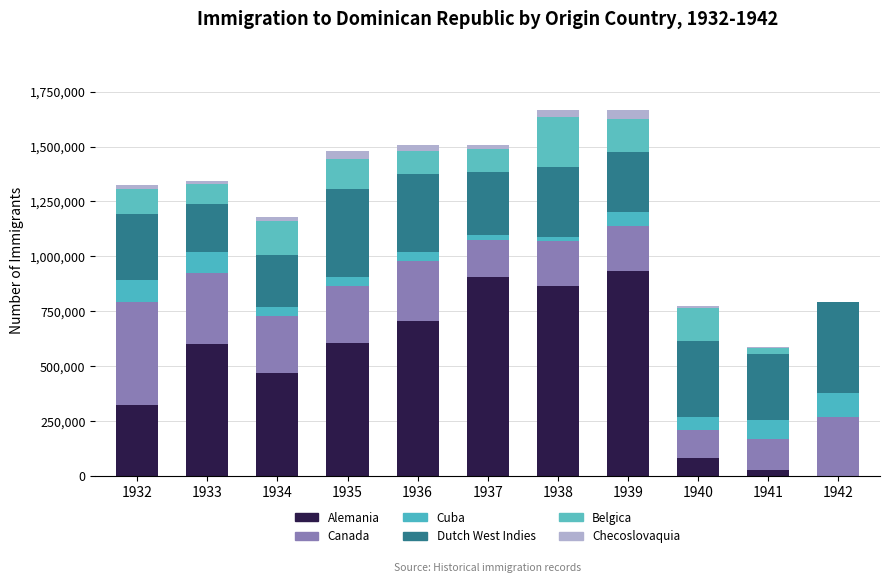

Are the bars grouped side by side (vs. stacked)?

No